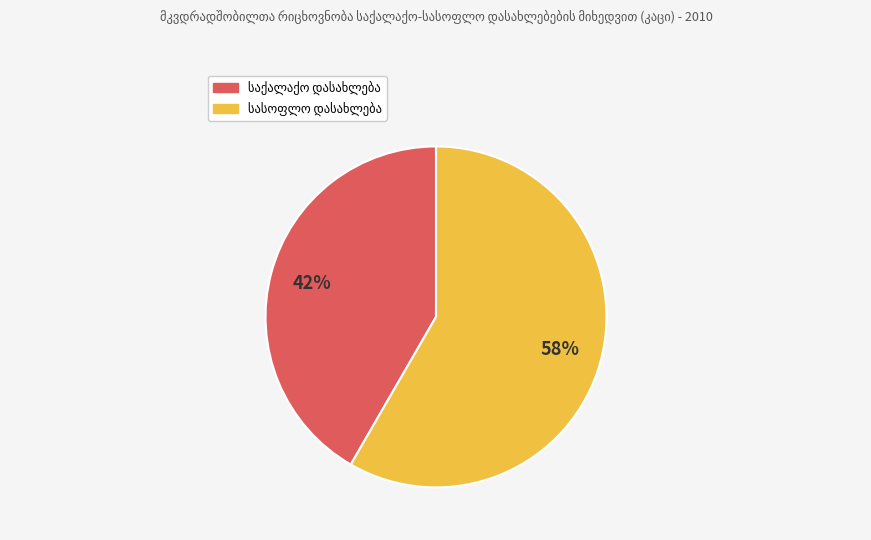

Is there a majority slice in this chart?

Yes